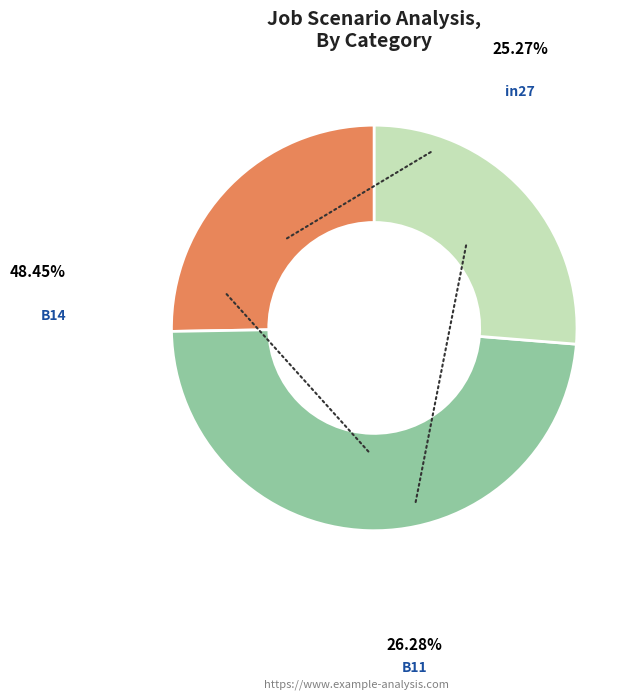

To the nearest percent, what is the difference between the largest and smallest slice percentages?

23%